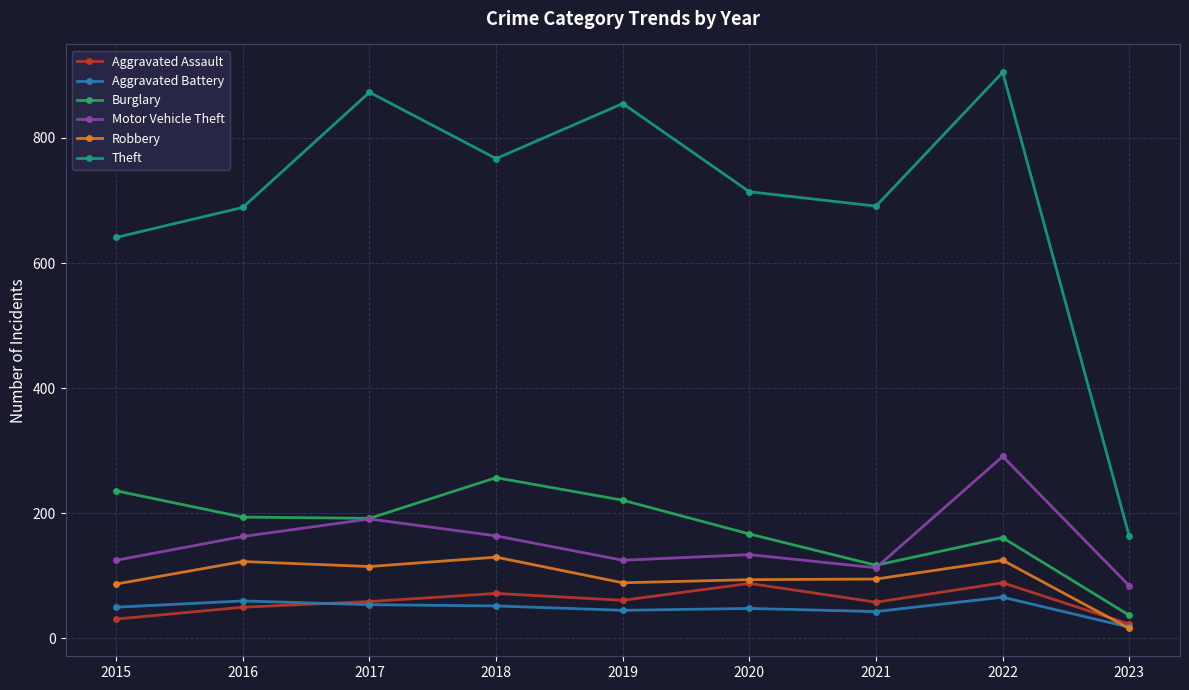

True or false: Aggravated Assault and Motor Vehicle Theft cross at least once.

False